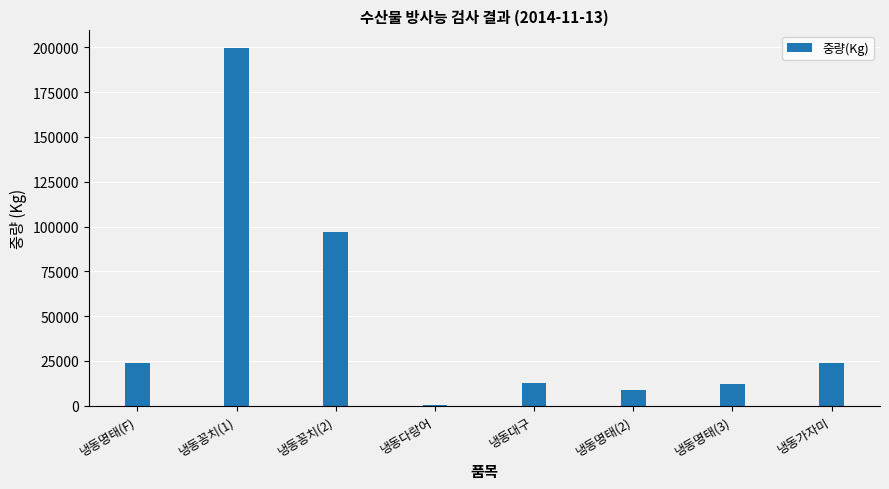

Which has a higher value, 냉동꽁치(1) or 냉동대구?

냉동꽁치(1)